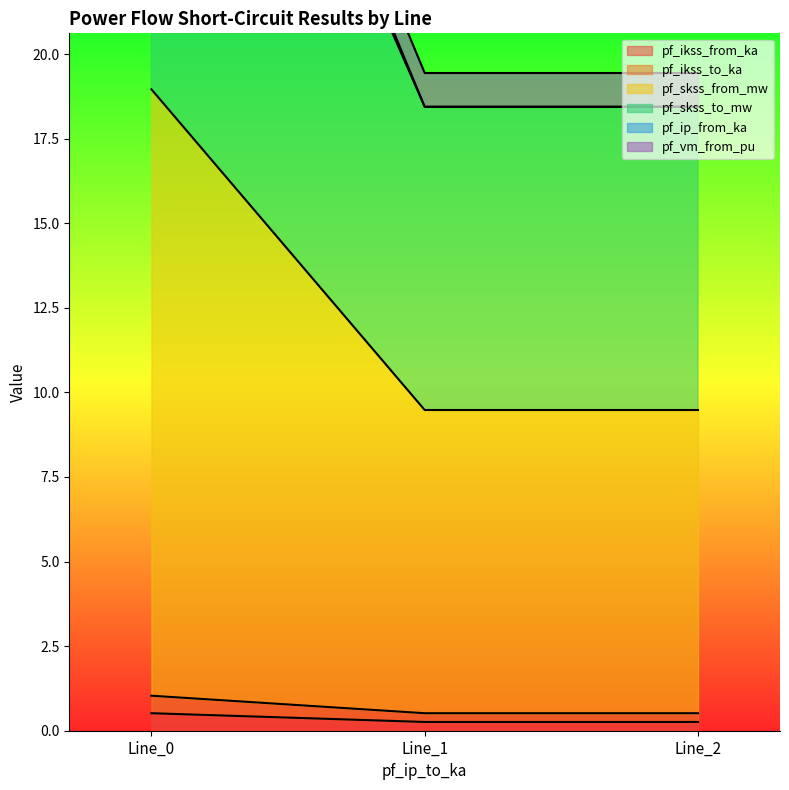

What is the spread (max minus min) of values at Line_0?

38.4